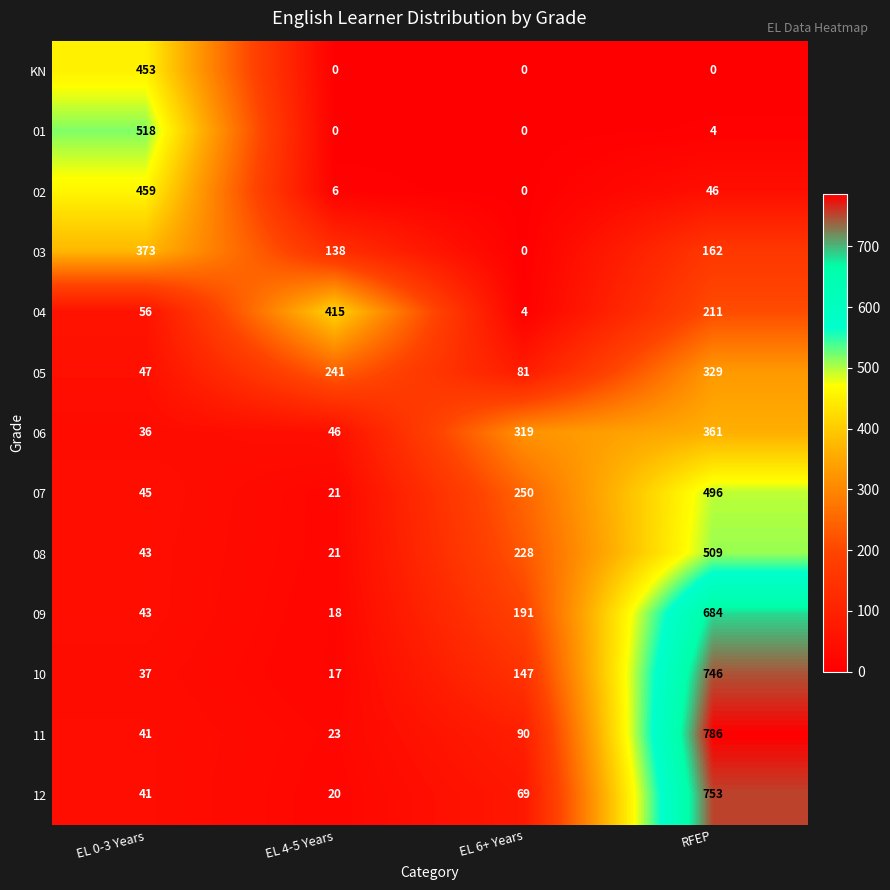

What is the difference between the 01 values at EL 4-5 Years and EL 0-3 Years?

518